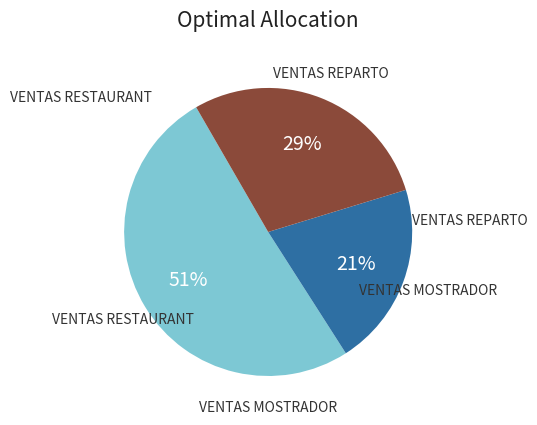

To the nearest percent, what is the average slice percentage?

33%